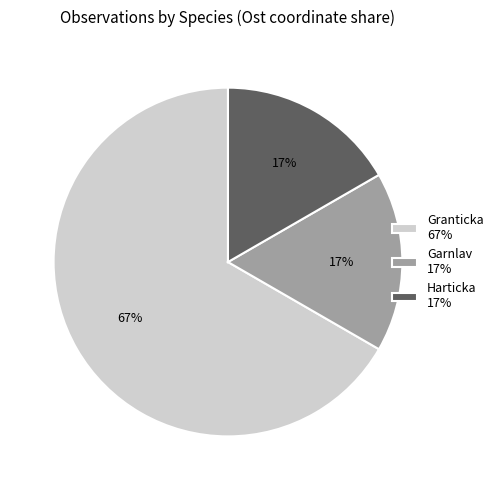

Approximately how many times larger is the value at Garnlav 17% compared to Harticka 17%?

1.0